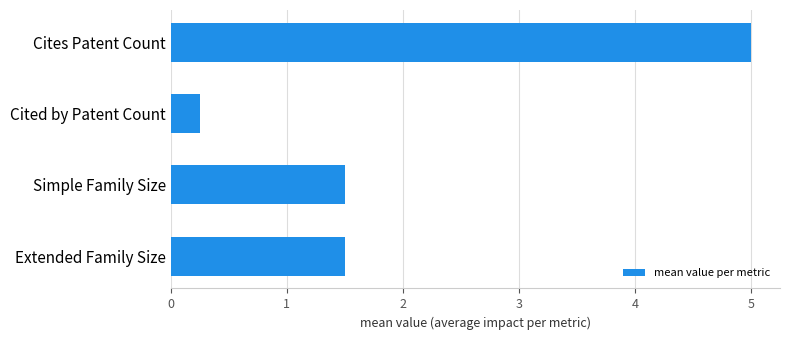

At which category does the chart reach its minimum across all series?

Cited by Patent Count